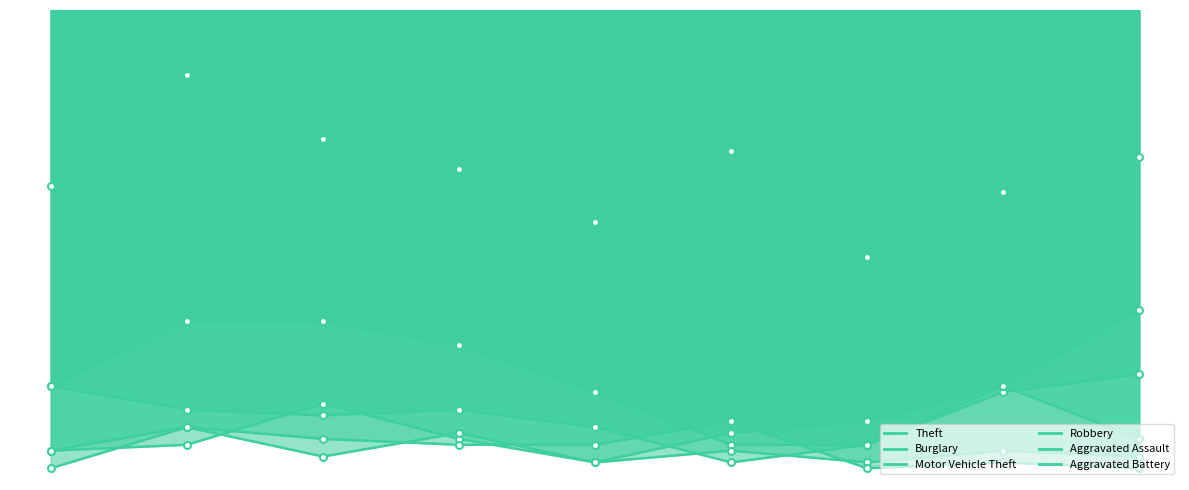

True or false: Aggravated Assault has more than 0 points higher than both neighbors.

True